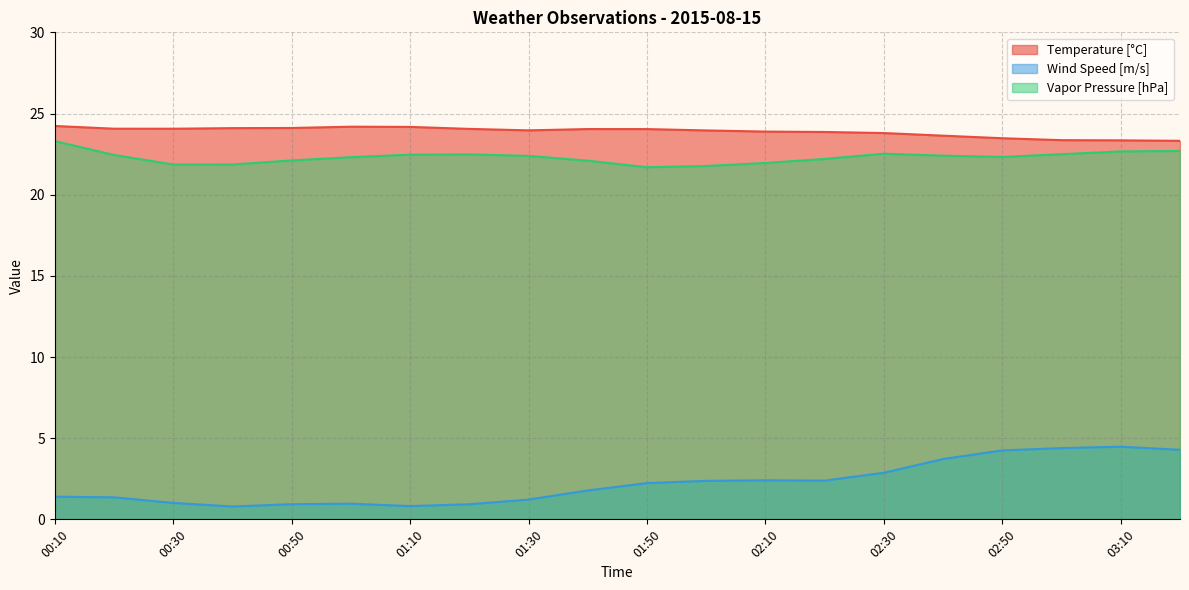

True or false: Temperature [°C] and Wind Speed [m/s] cross at least once.

False